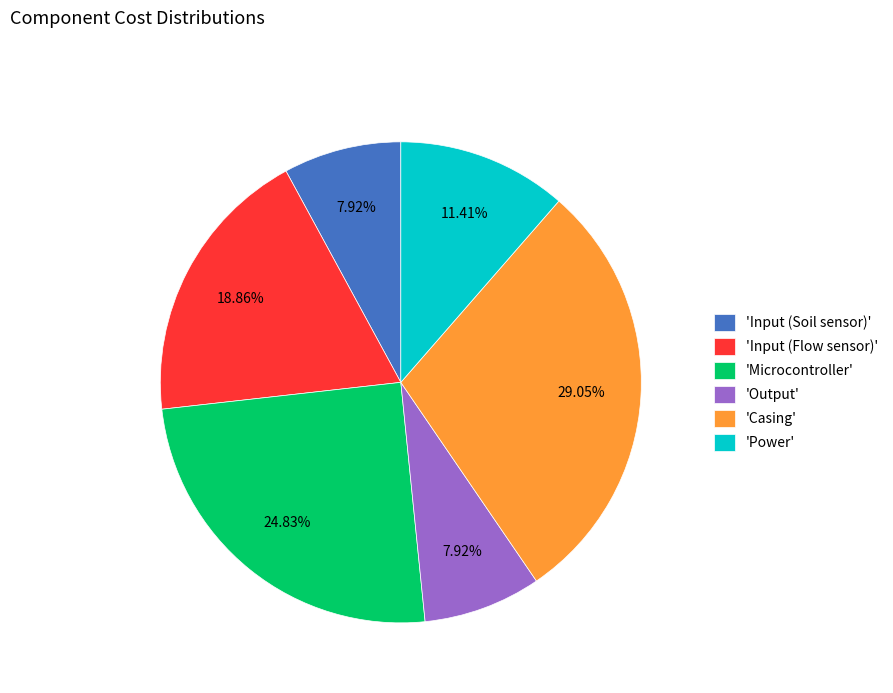

To the nearest percent, what is the difference between the largest and smallest slice percentages?

21%